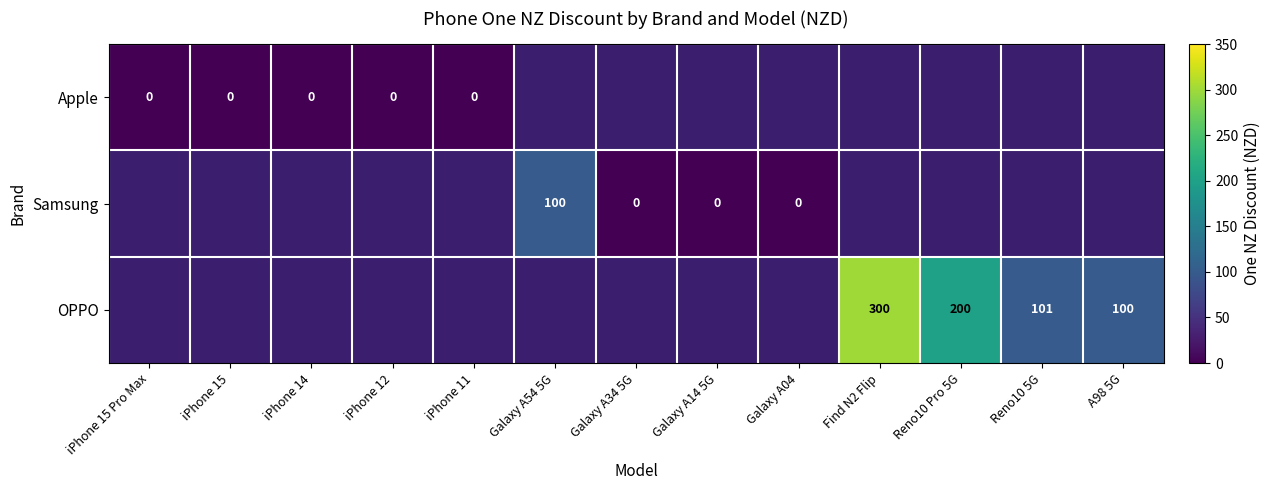

Is the value of Apple at iPhone 14 greater than the value of OPPO at Reno10 Pro 5G?

No